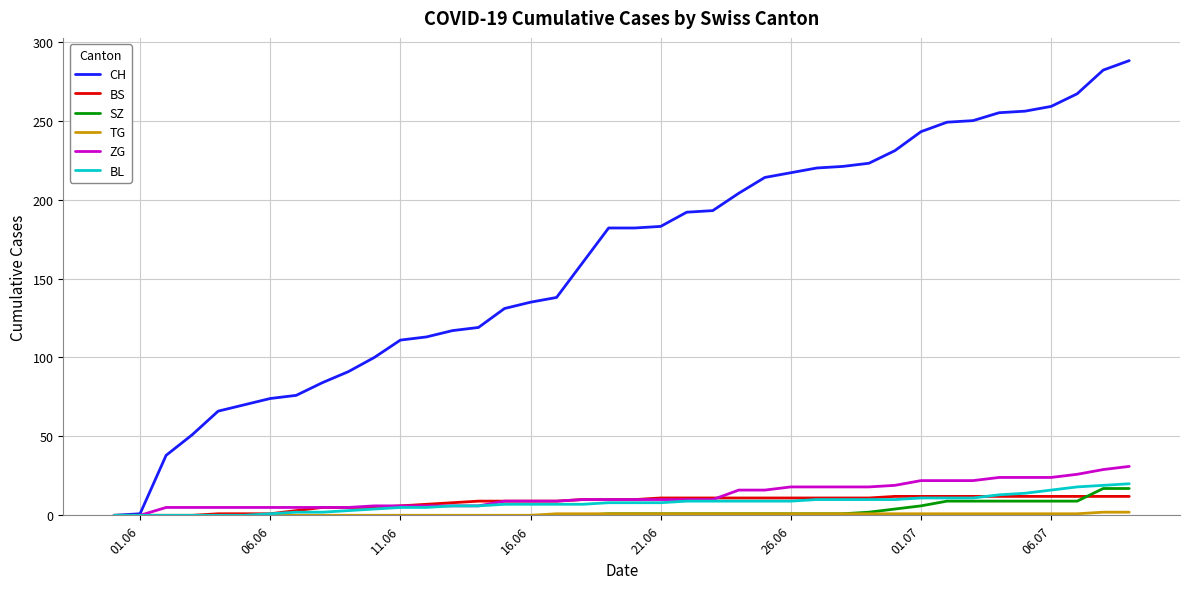

Which series has the largest total across all categories?

CH